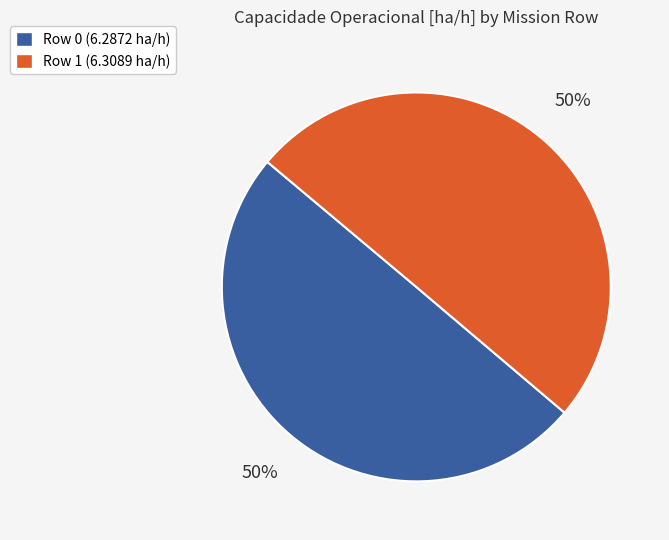

How many segments does this pie chart have?

2